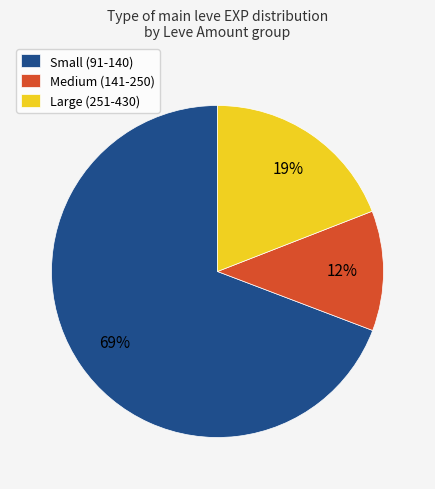

To the nearest percent, what is the combined percentage of Large (251-430) and Medium (141-250)?

31%